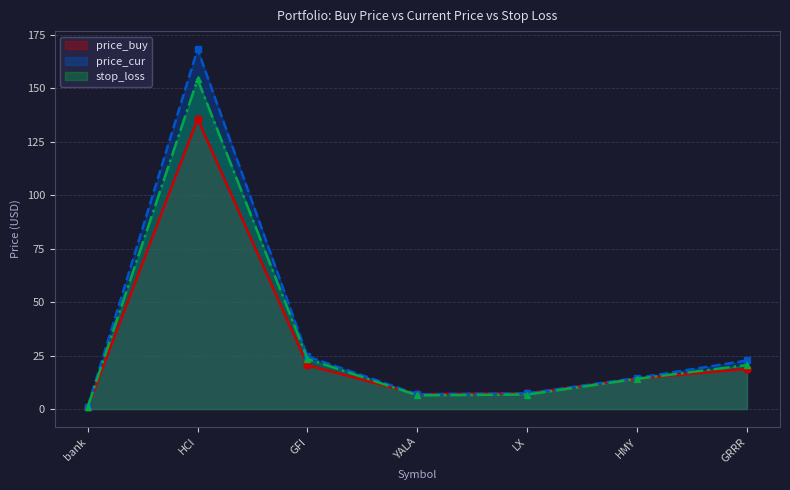

How many series are shown in this chart?

3